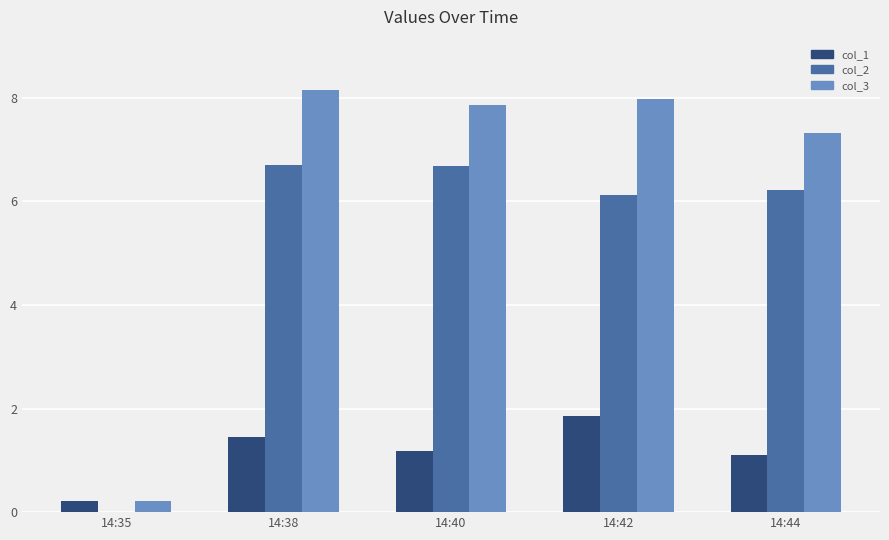

What is the sum of the col_2 values at 14:38 and 14:40?

13.4